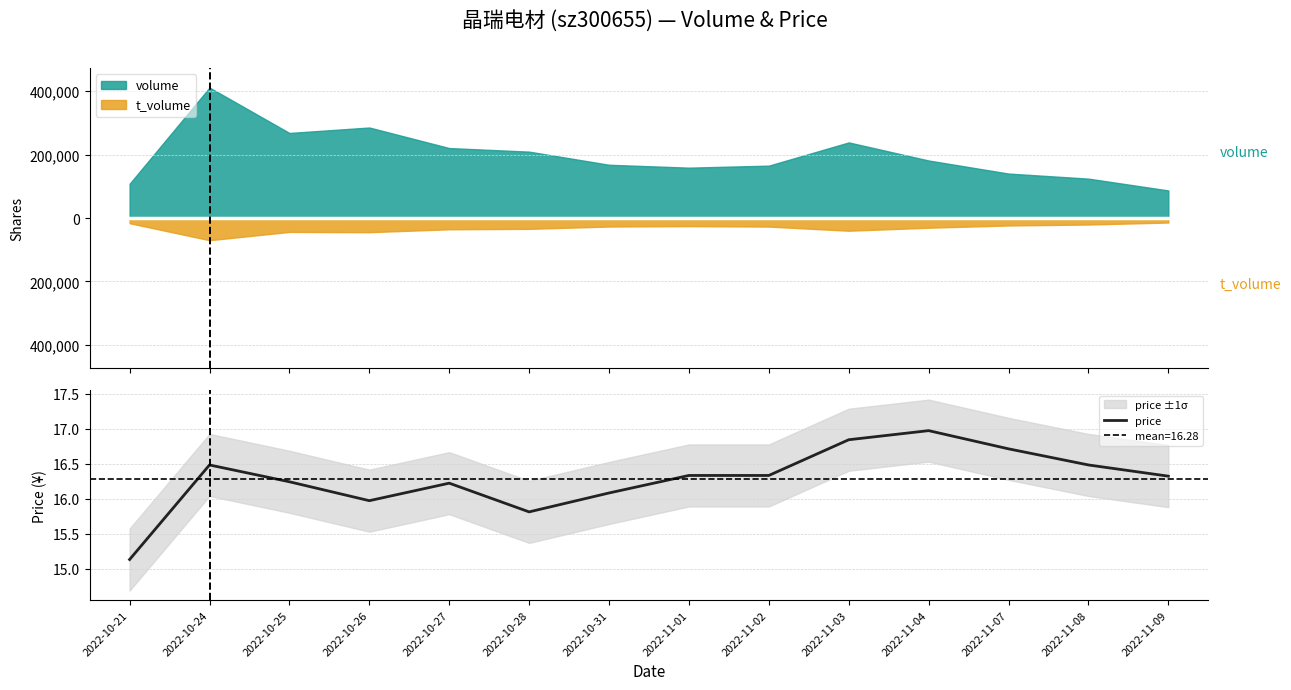

Reading left to right, what are all the values shown in this chart?

15.1	16.5	16.2	16.0	16.2	15.8	16.1	16.3	16.3	16.8	17.0	16.7	16.5	16.3